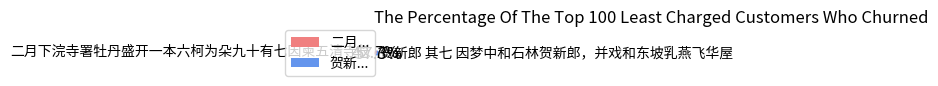

What is the ratio of the value at 二月... to the value at 贺新...?

0.7